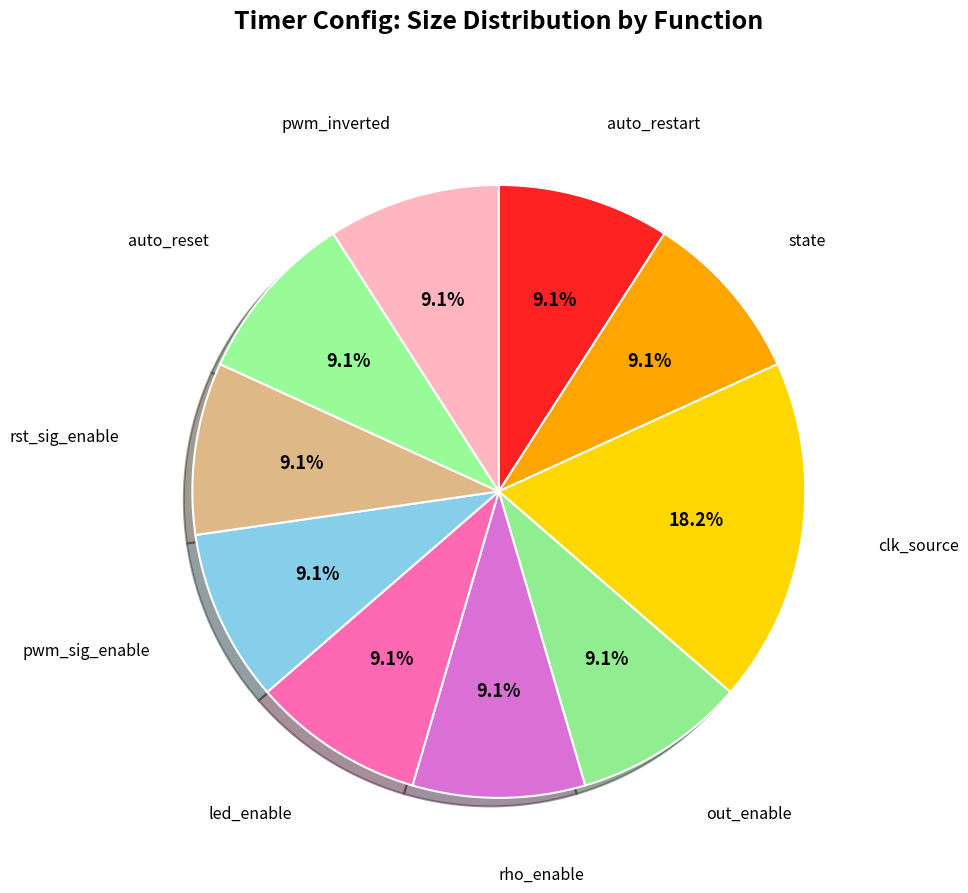

Which category has the biggest portion of the pie?

clk_source